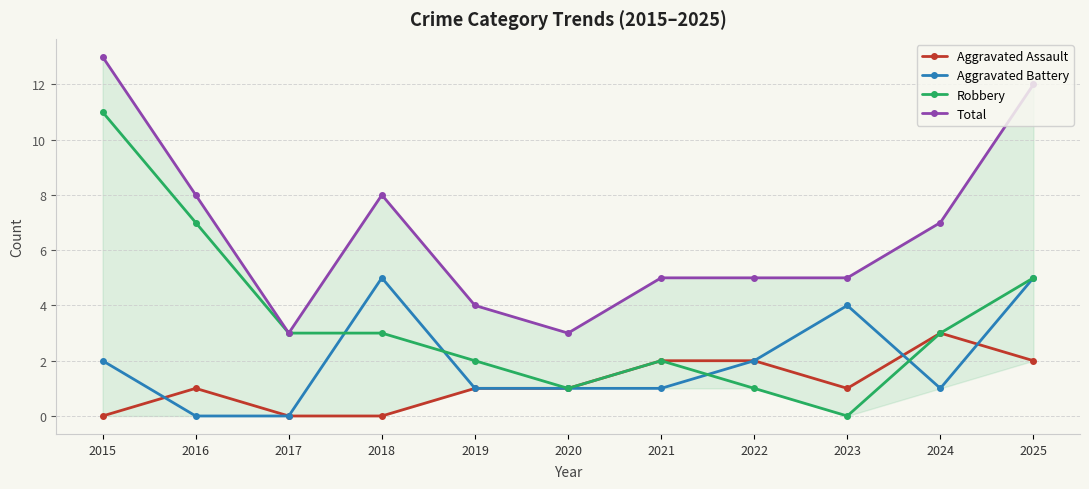

The Robbery series shows 5 at 2025. True or false?

True